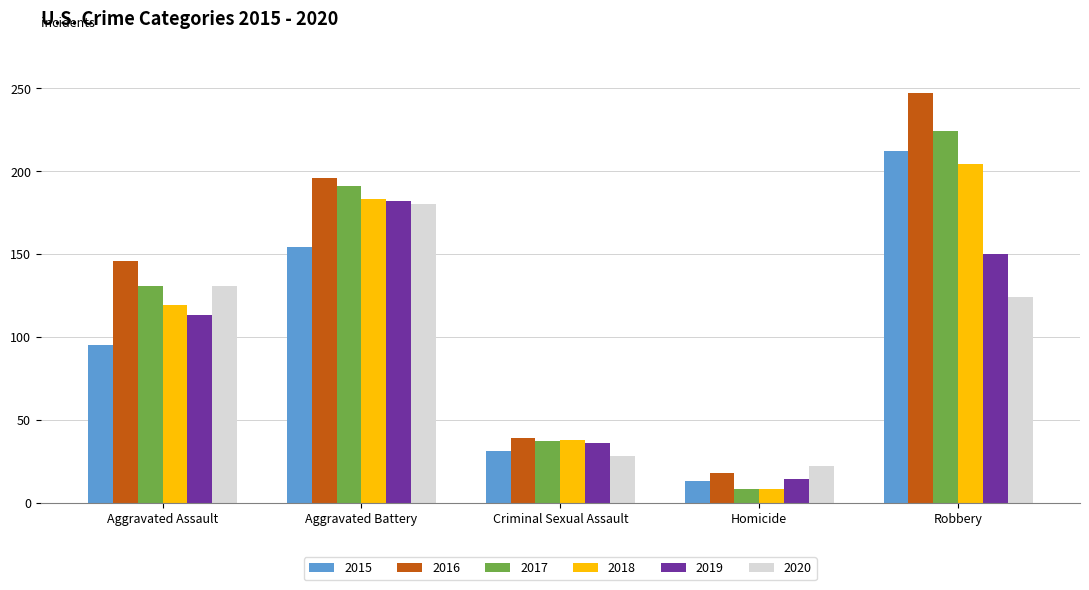

What is the difference between the maximum and minimum values in the 2019 series?

168